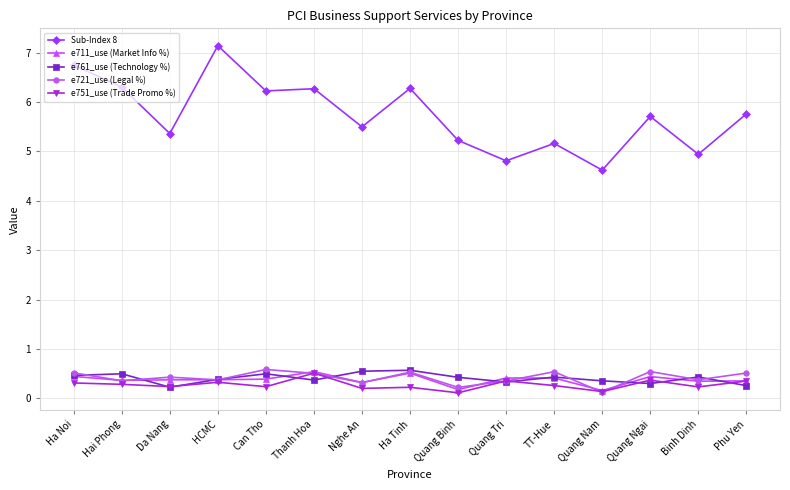

Which series has the largest total across all categories?

Sub-Index 8